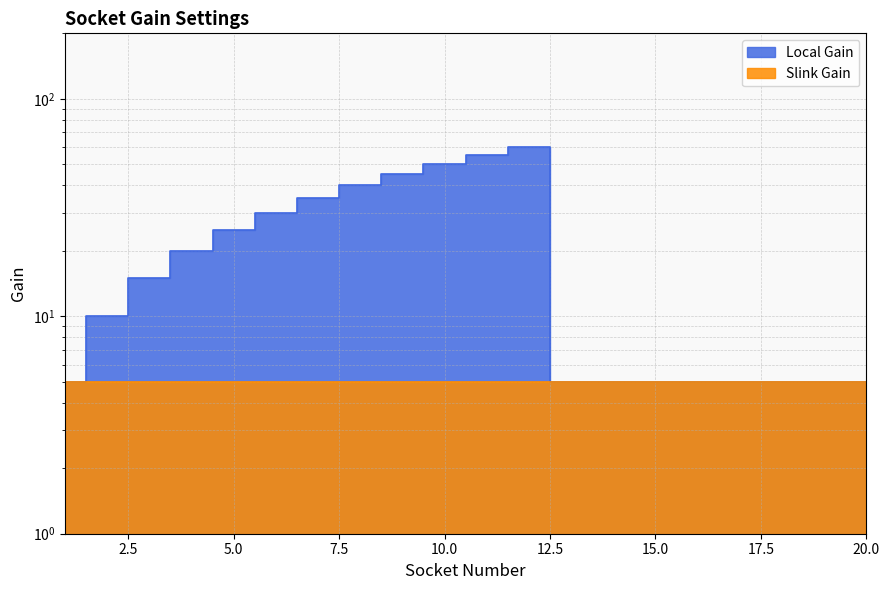

The value at 2 is 10. True or false?

True